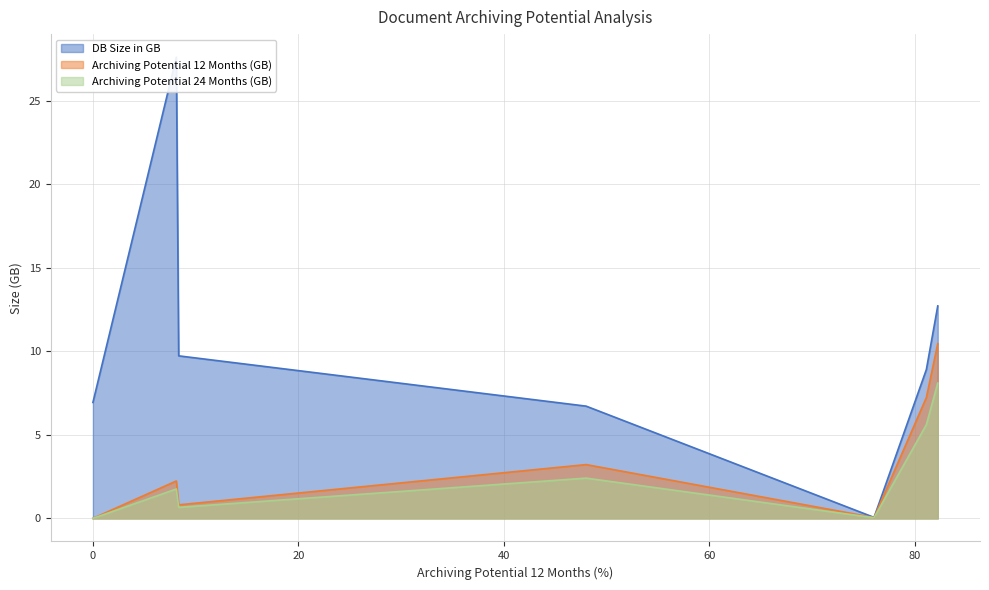

How many data points in Archiving Potential 12 Months (GB) are above 2?

4